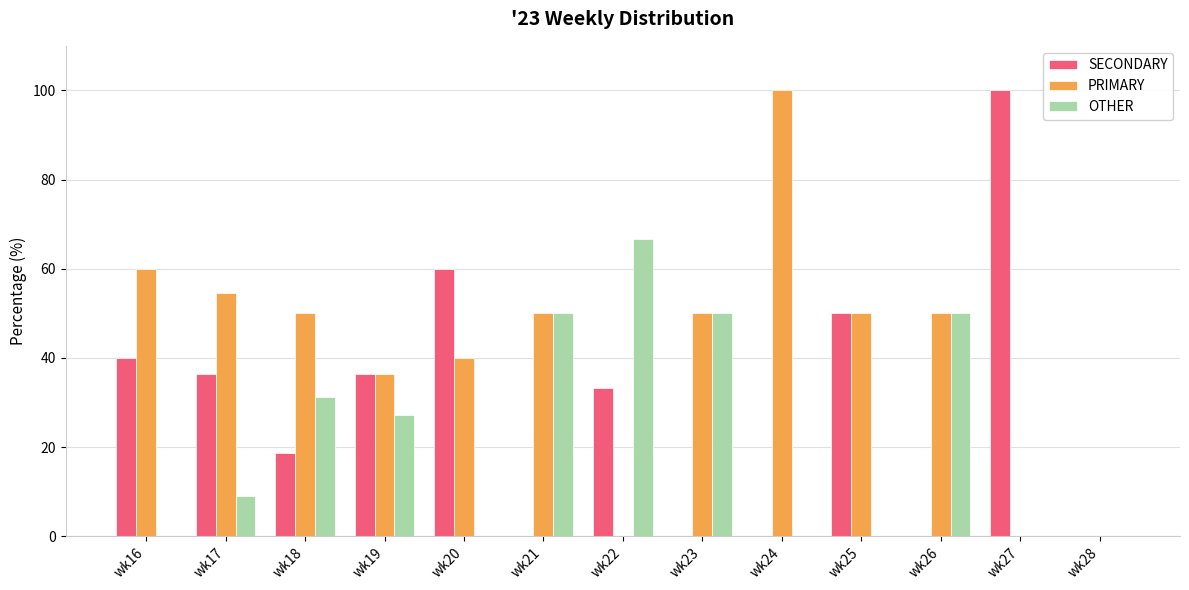

At which label does SECONDARY reach its peak?

wk27